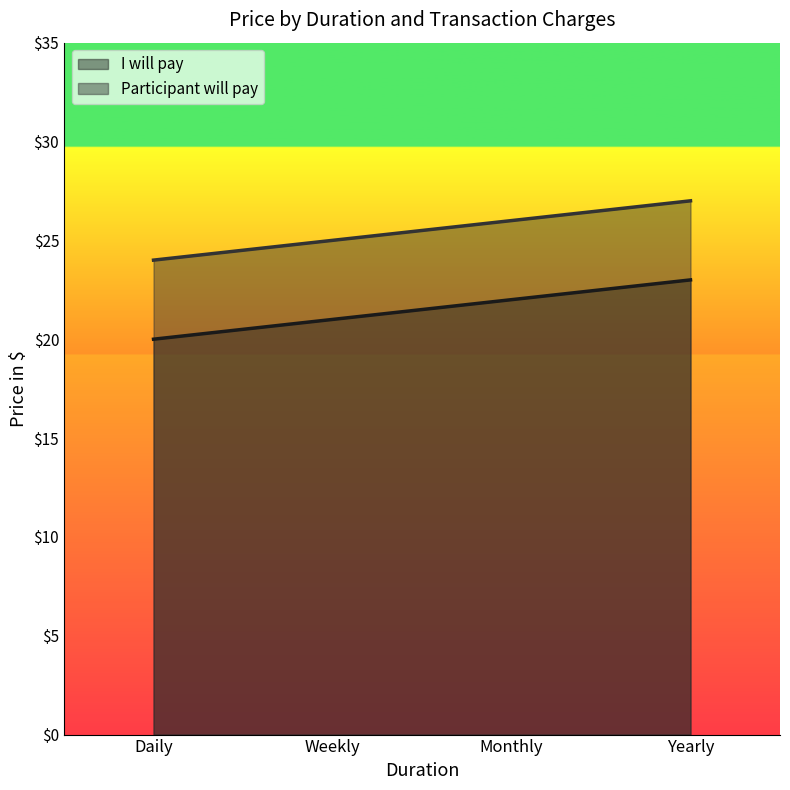

How many data points does each series have?

4